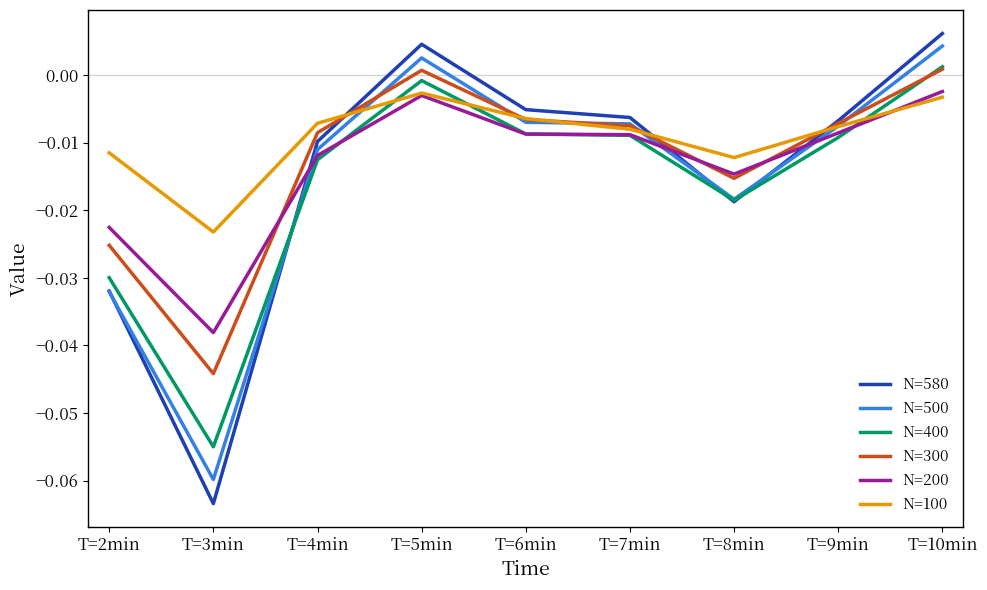

Which series has the largest total across all categories?

N=100